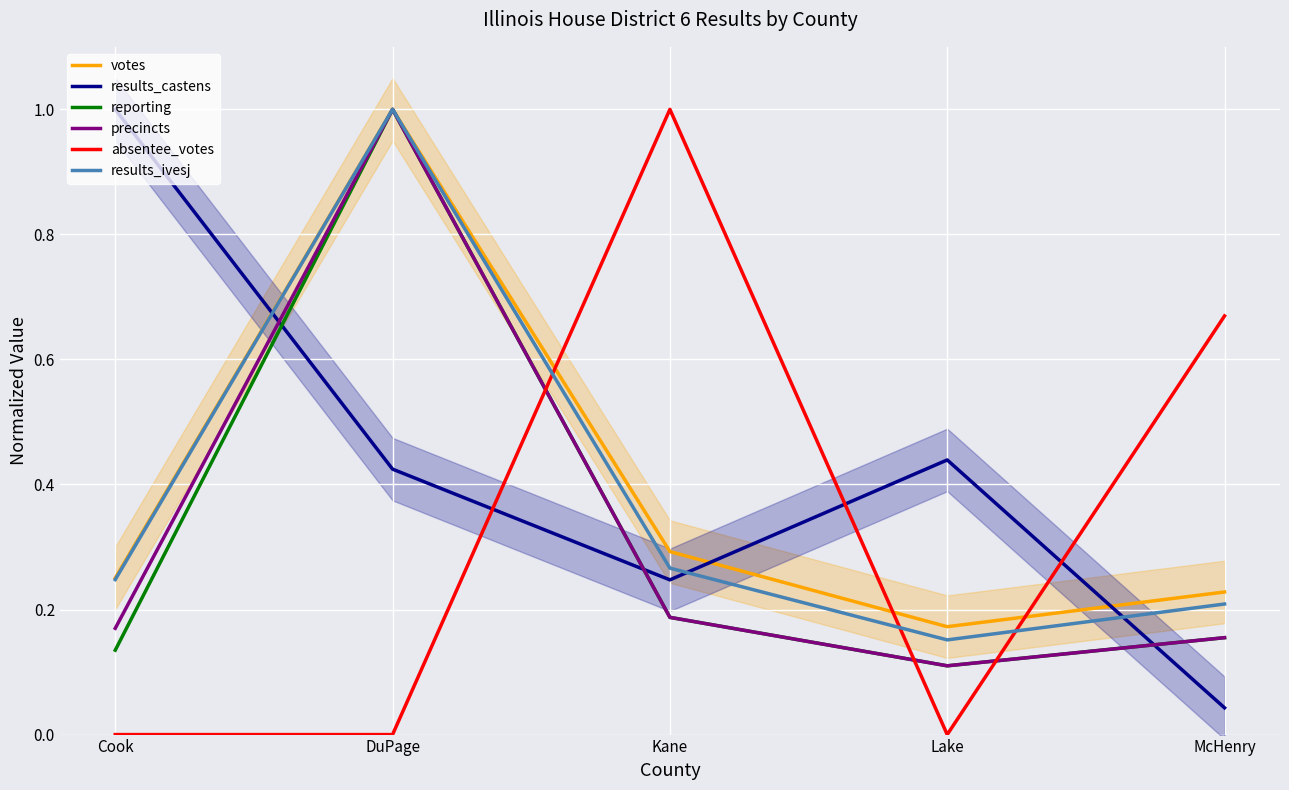

Where is the first local maximum for absentee_votes?

Kane